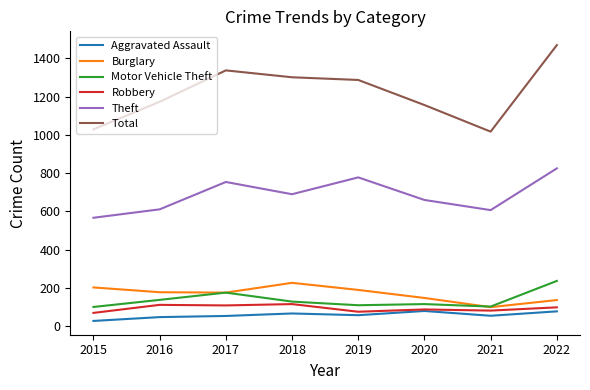

Does the chart display data point markers on the line(s)?

No